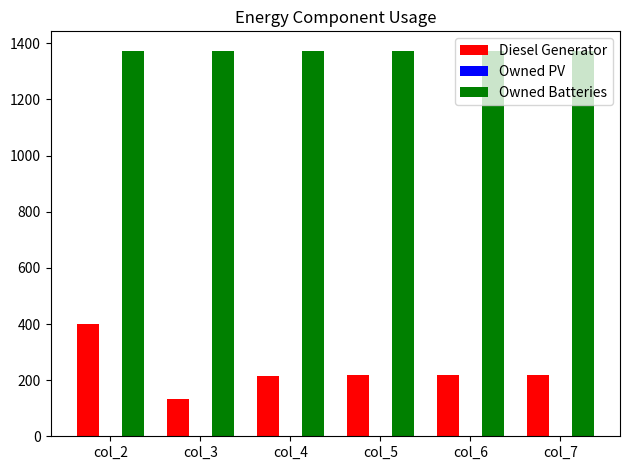

List the series in order of their overall mean, lowest first.

Diesel Generator, Owned Batteries